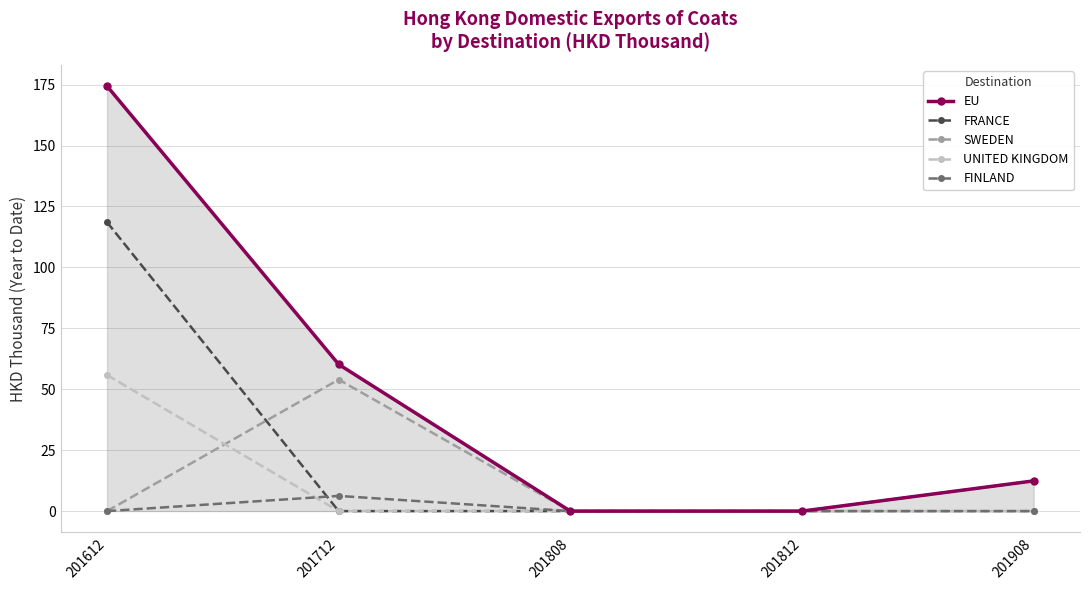

Count the number of categories in the chart.

5